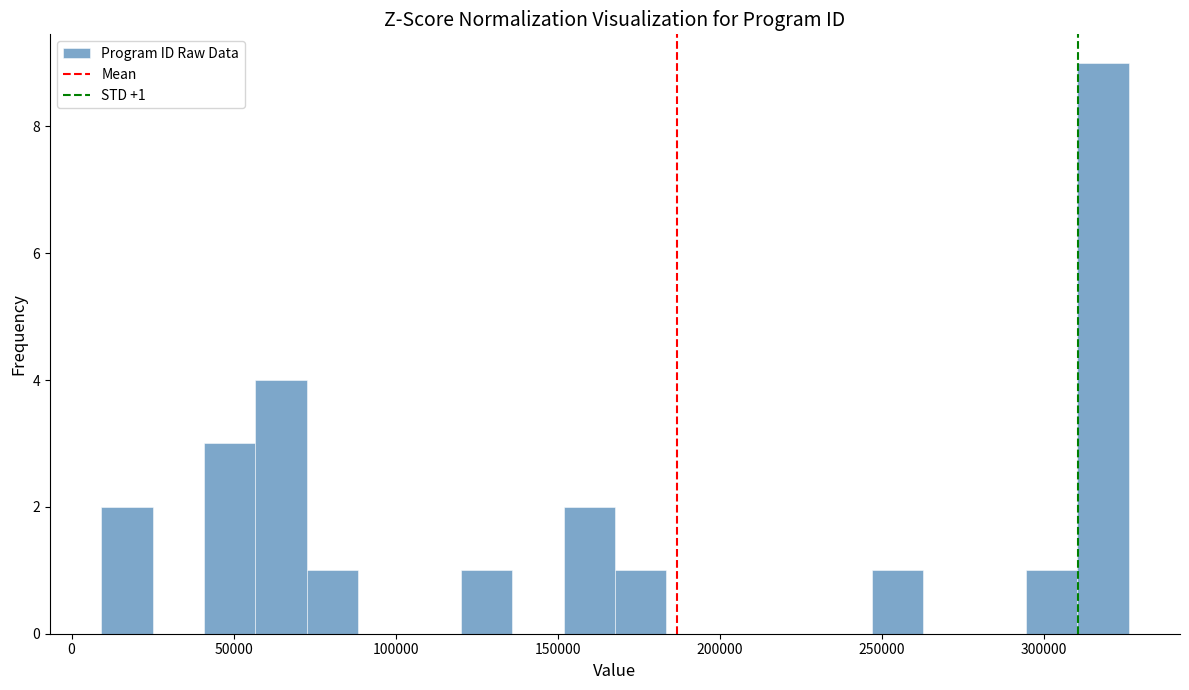

Around what value on the x-axis is the tallest bar? Give the approximate position of its centre, as read against the axis.

320000